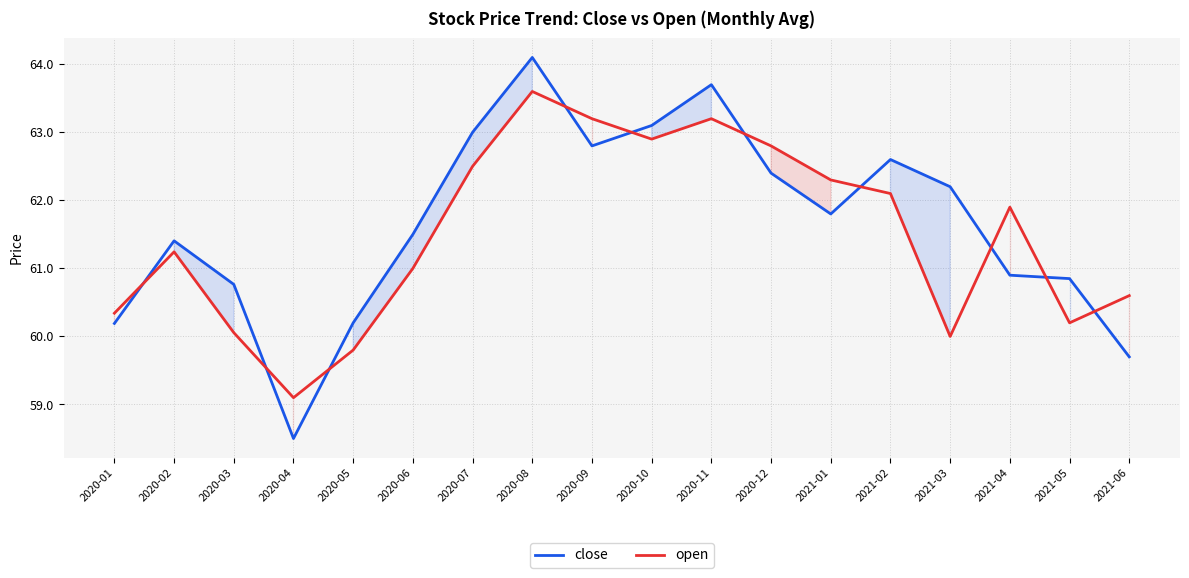

Which category has the lowest value in the close series?

2020-04